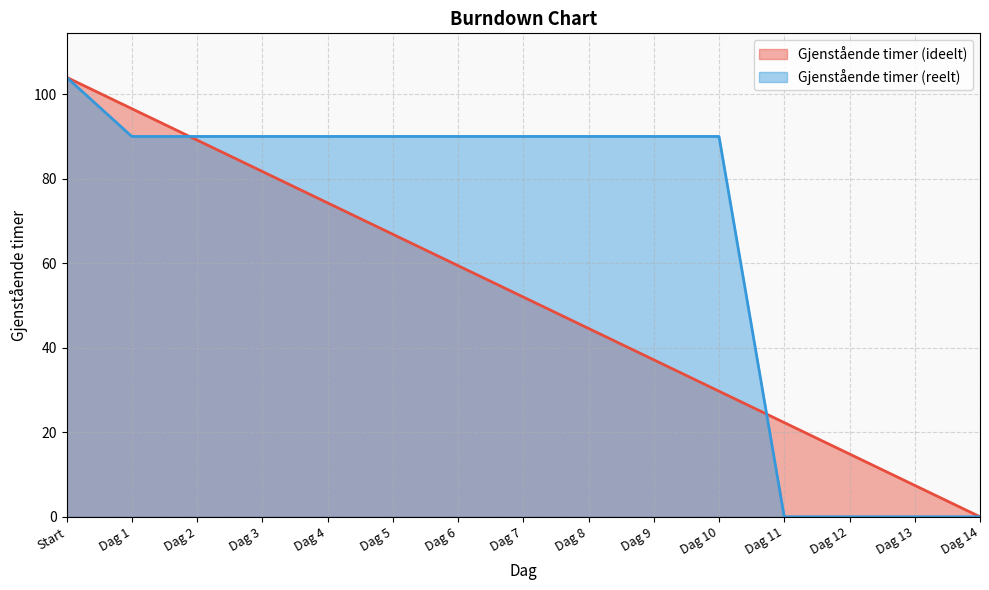

Does the chart display data point markers on the line(s)?

No